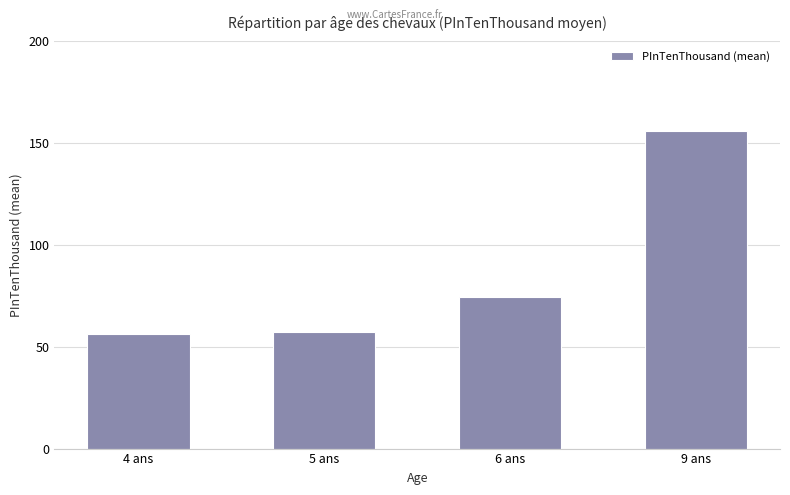

At which label is the value closest to 106?

6 ans